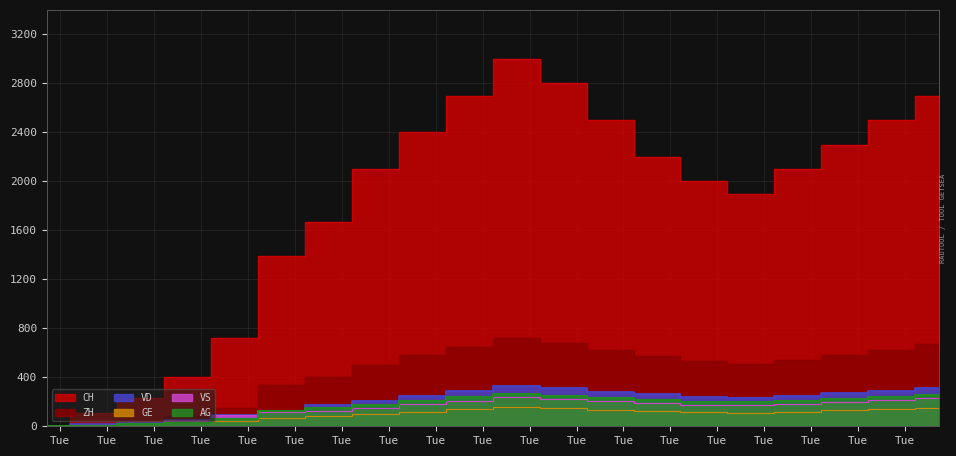

Is the value of CH at 2020-05-31 greater than the value of VS at 2020-09-27?

No